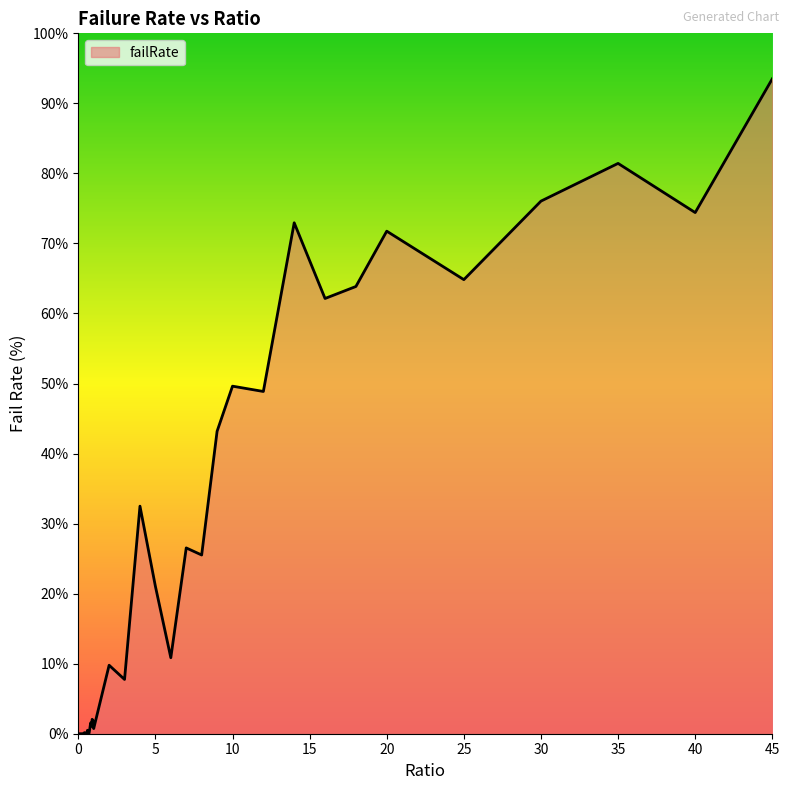

What is the difference between the maximum and minimum values?

93.5